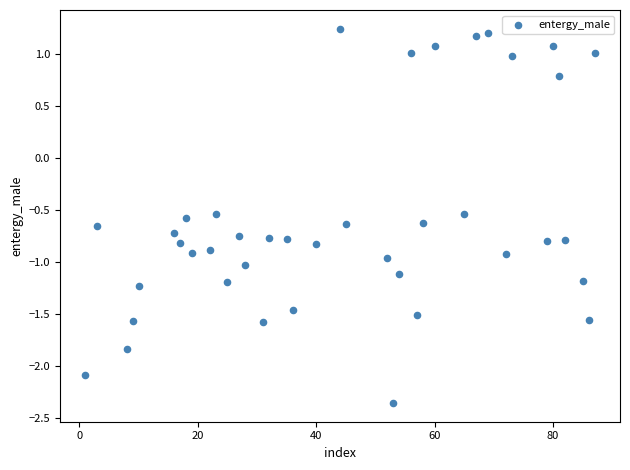

What is the range of Y values (max minus min)?

3.6